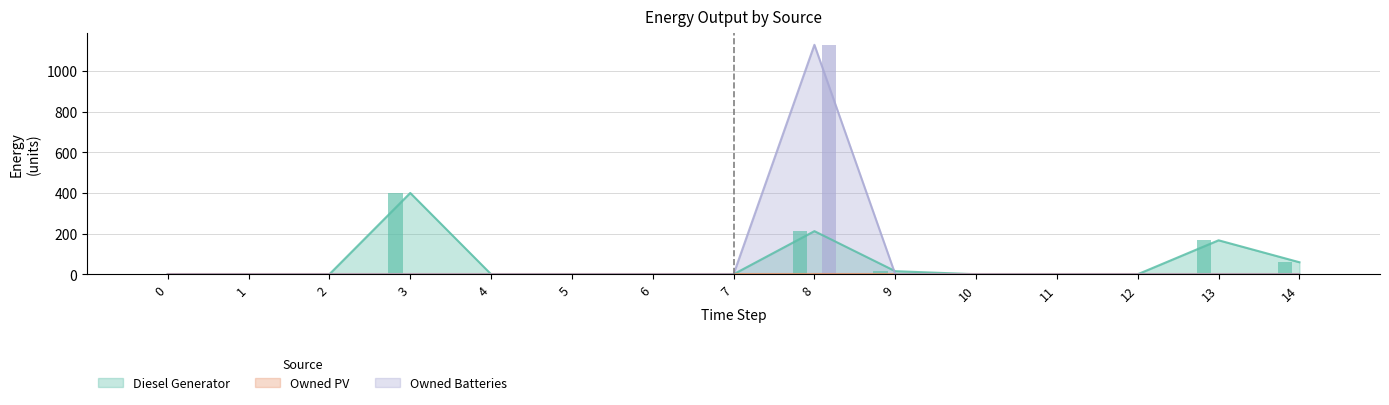

Between 4 and 7, which series saw the biggest shift?

Diesel Generator